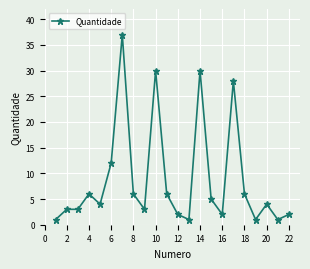

What is the sum of all values?

193